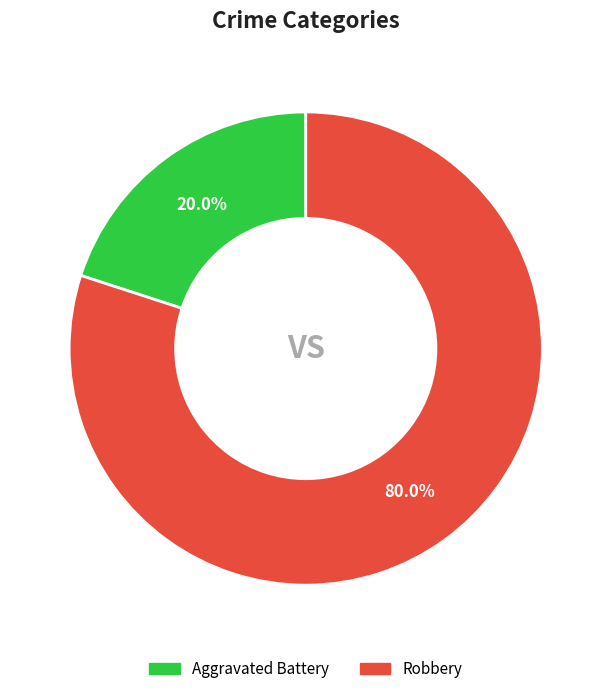

What is the ratio of the value at Robbery to the value at Aggravated Battery?

4.0